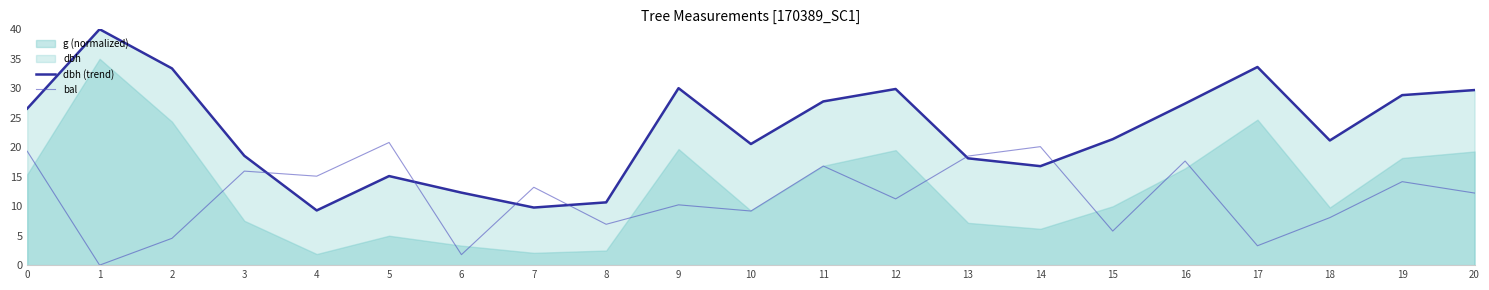

Is the value of bal at 8 greater than the value of dbh (trend) at 0?

No